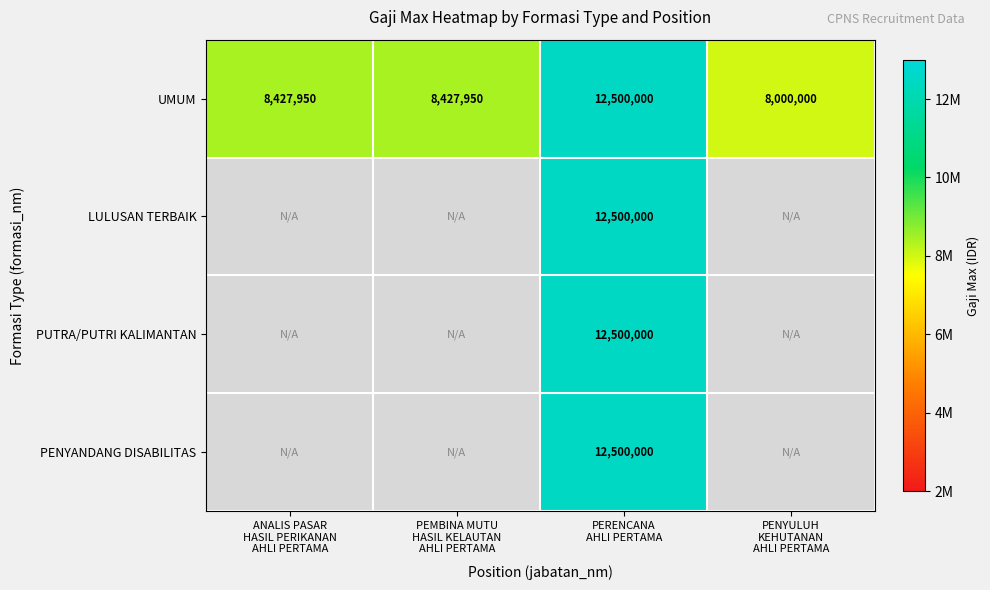

What is the sum of all UMUM values?

37355900